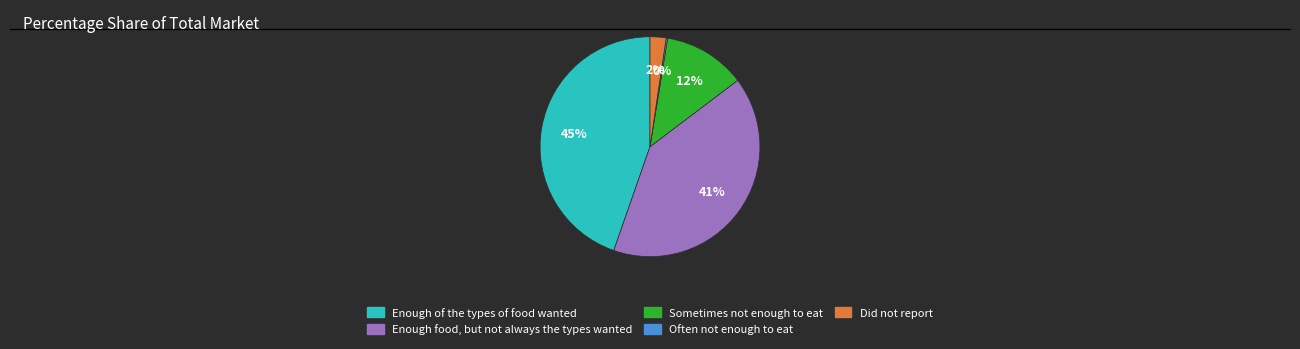

Is it true that Enough food, but not always the types wanted is 30% of the pie?

False